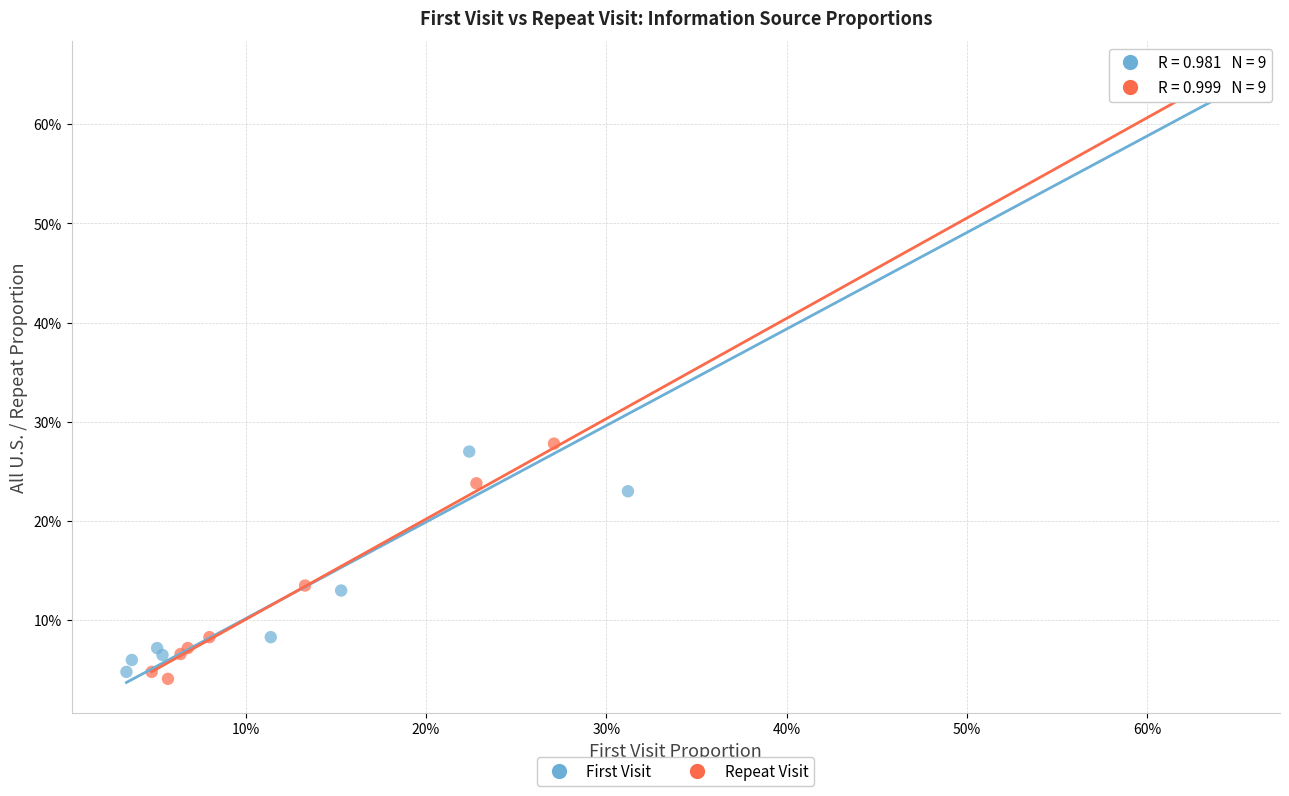

Which series contains the lowest Y value?

Repeat Visit